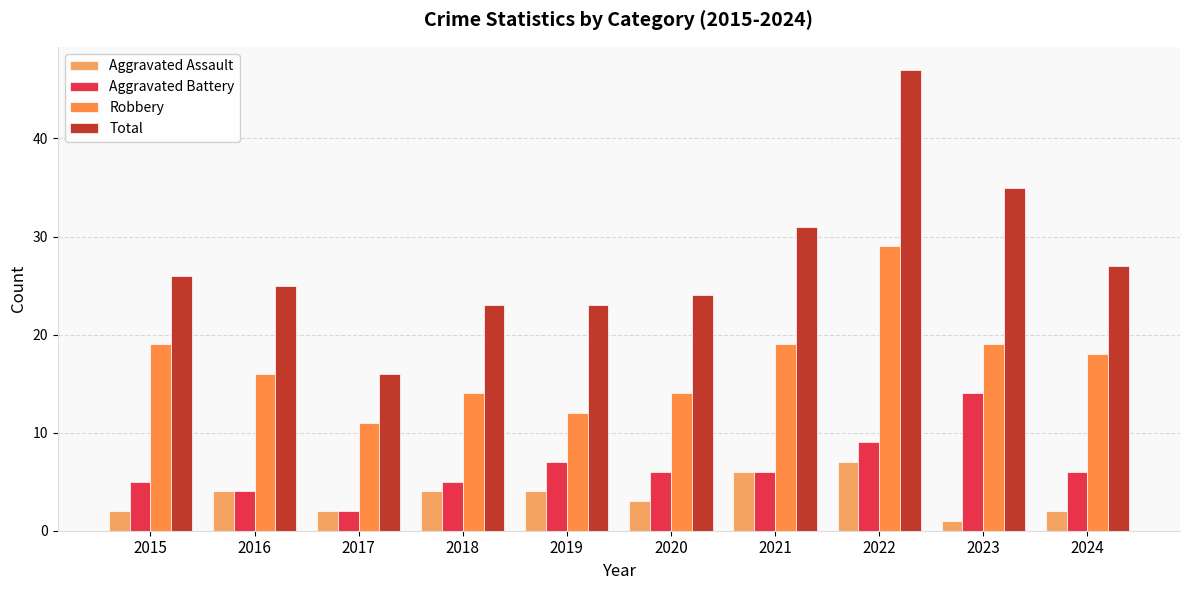

What is the average value of the Aggravated Assault series?

4